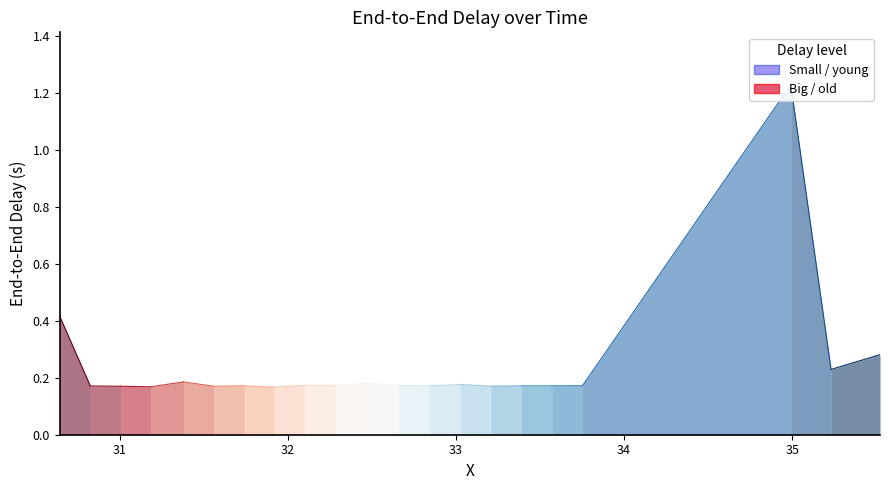

At which category does the data reach its first local peak?

31.37779563239